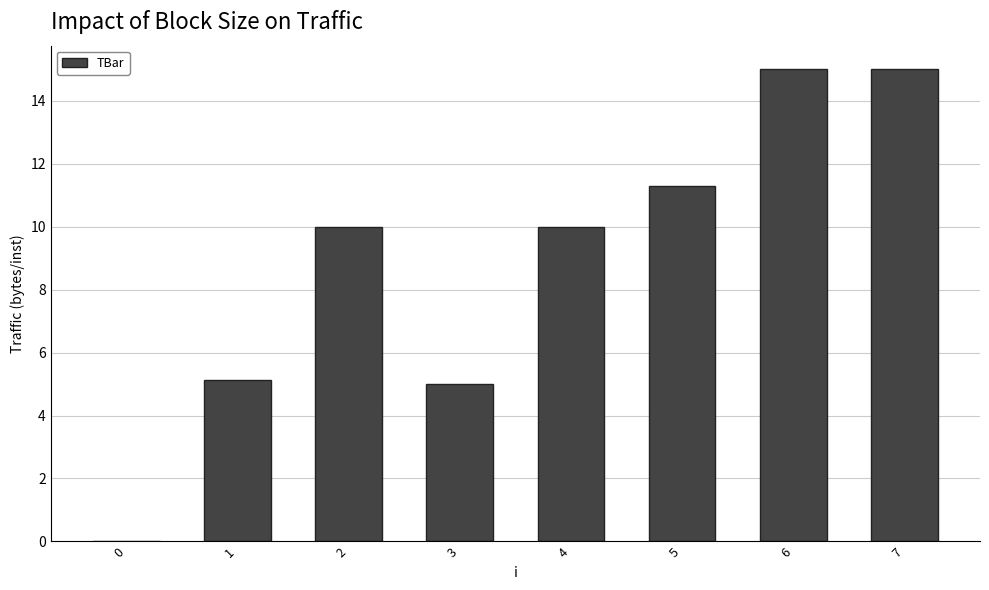

What is the ratio of the value at 4 to the value at 5?

0.9